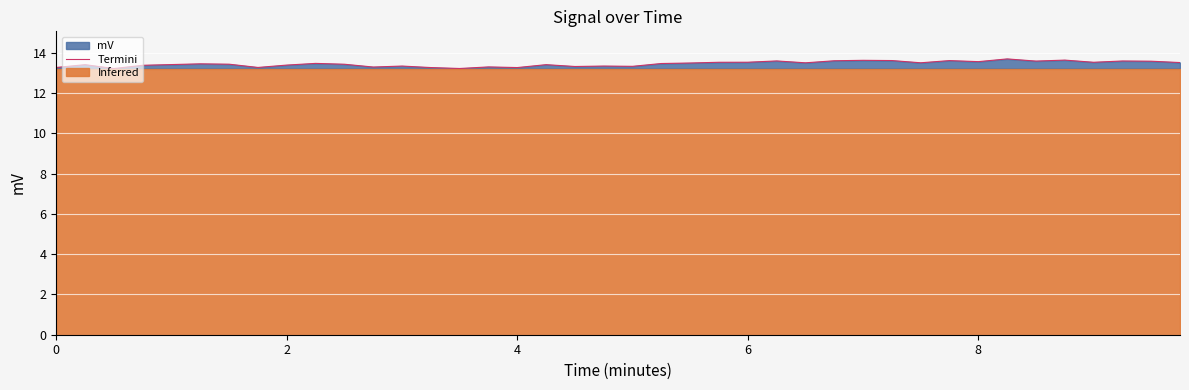

What is the lowest value of the Termini series?

13.2